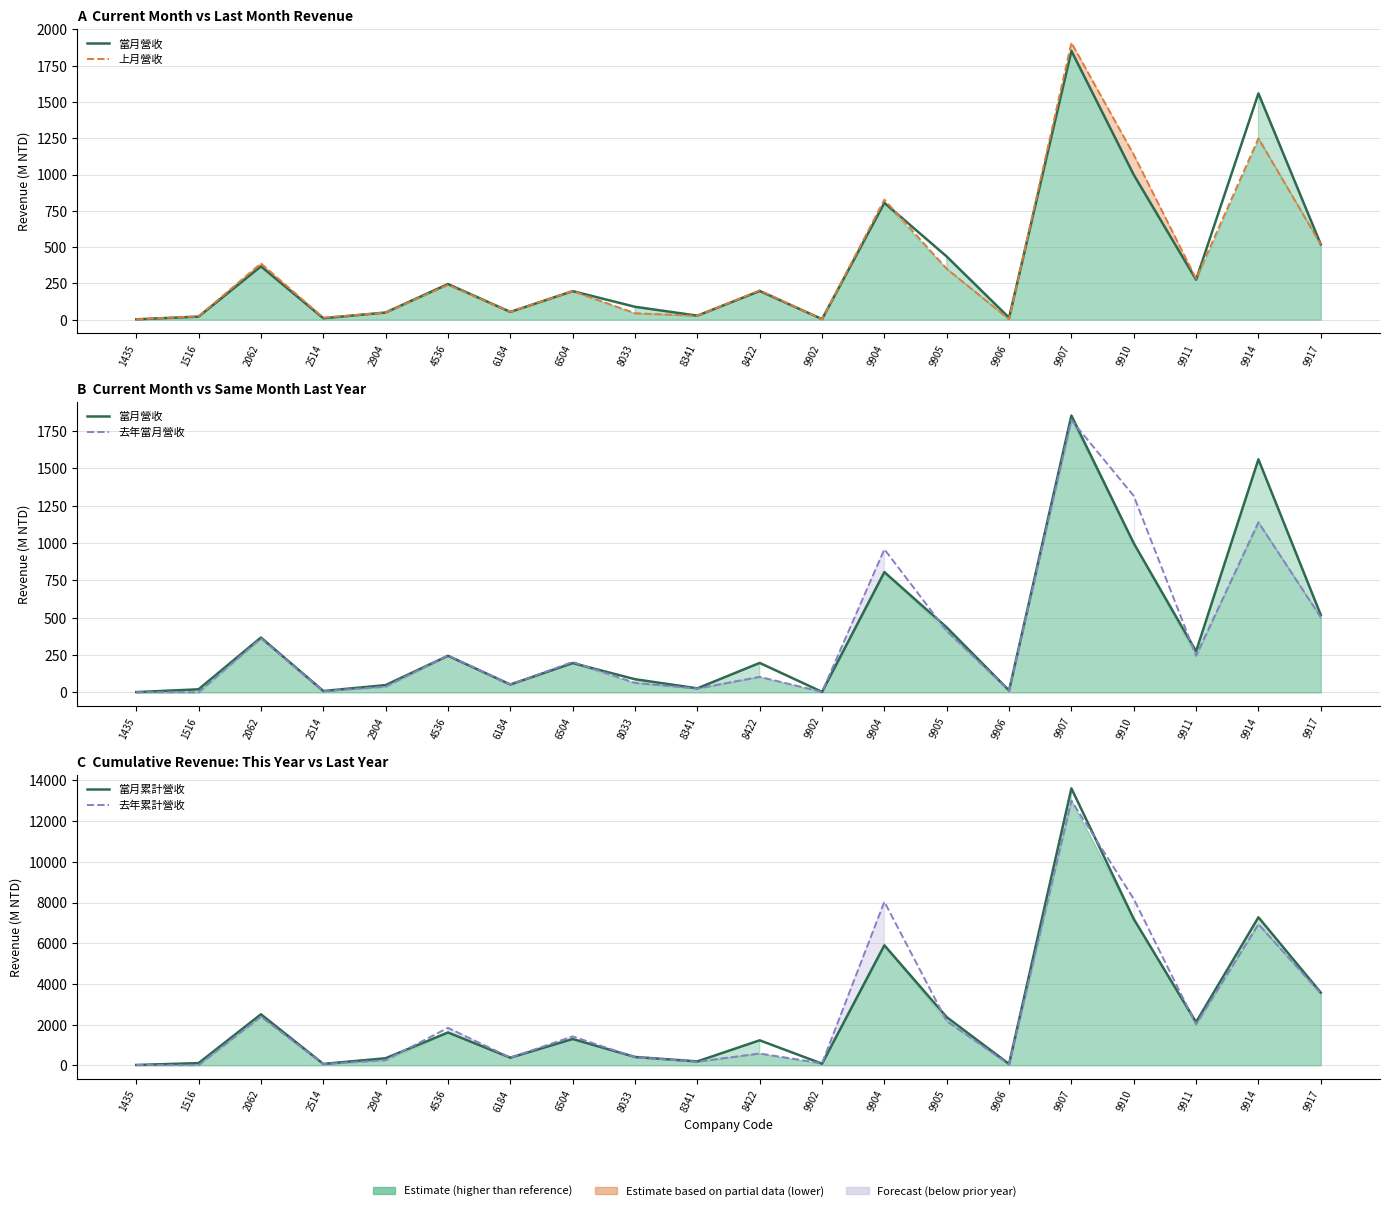

Between 2904 and 6504, which series saw the biggest shift?

去年累計營收